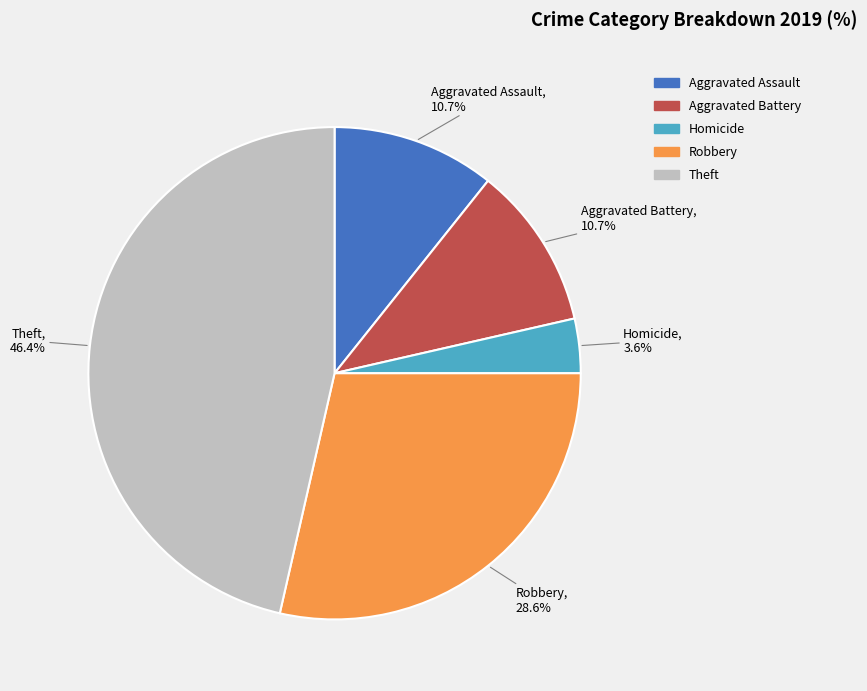

Count the number of slices in the pie.

5